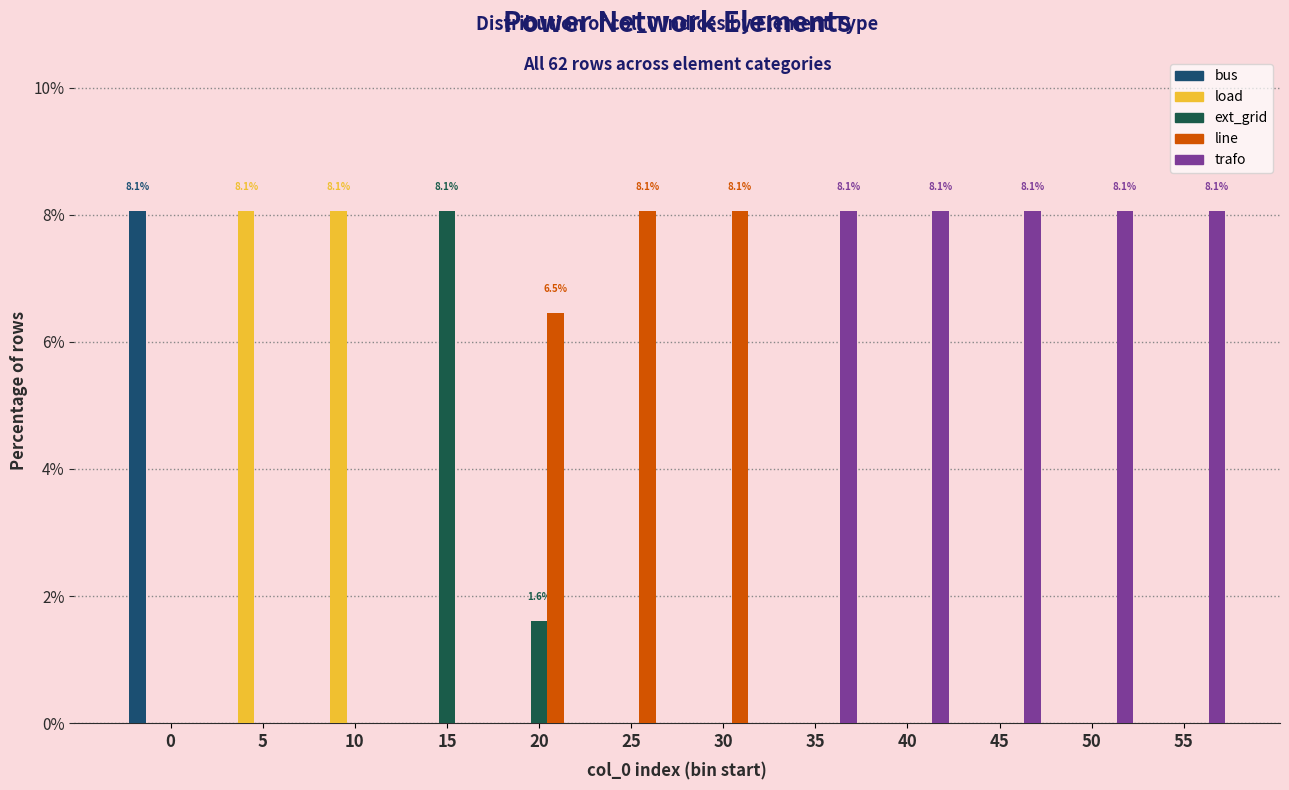

Which series has the largest total across all categories?

trafo